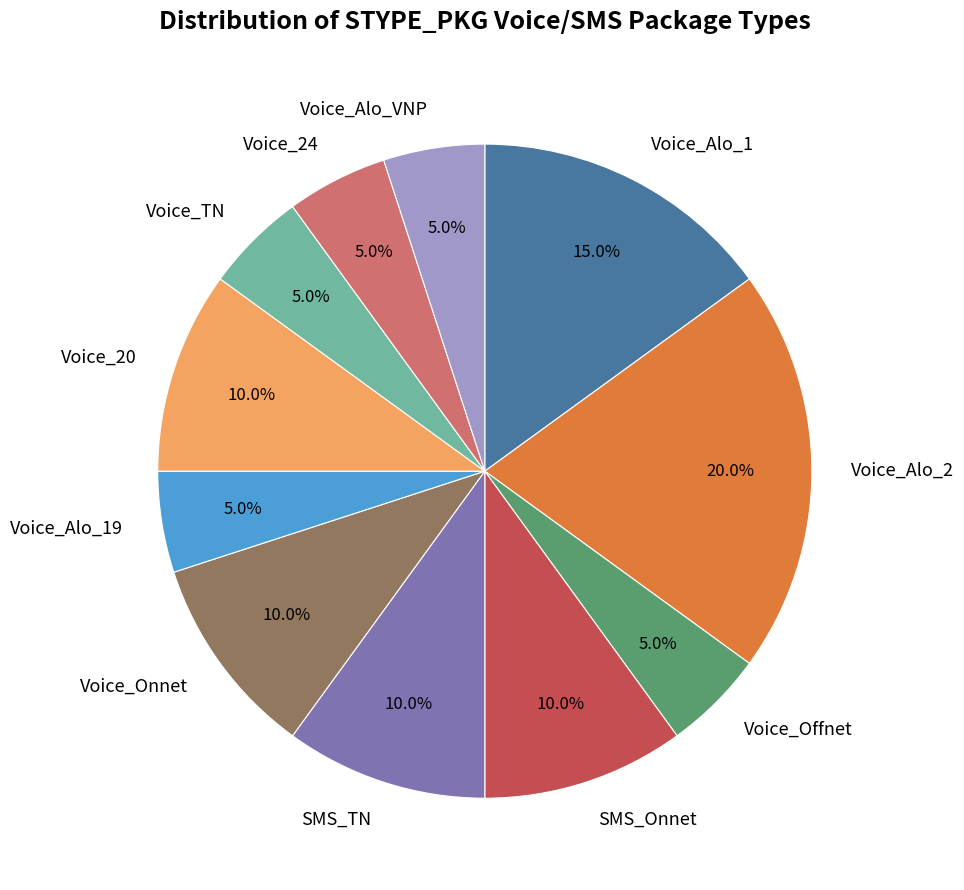

To the nearest percent, what is the average slice percentage?

9%